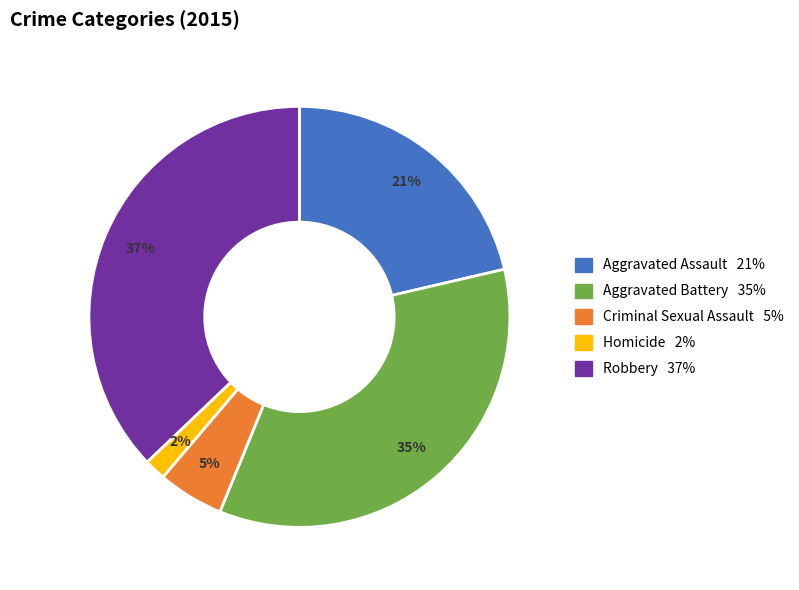

What is the largest slice in the pie chart?

Robbery